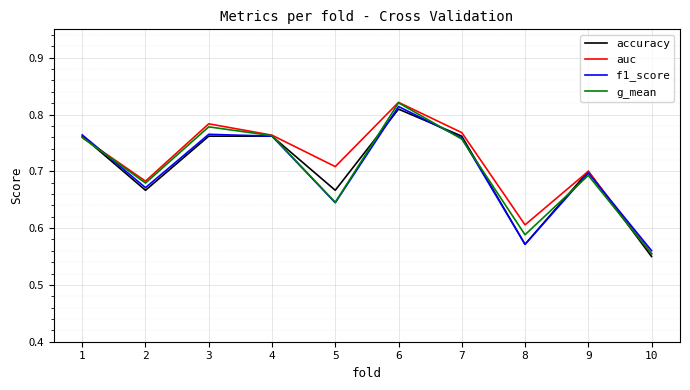

Which series has the largest total across all categories?

auc